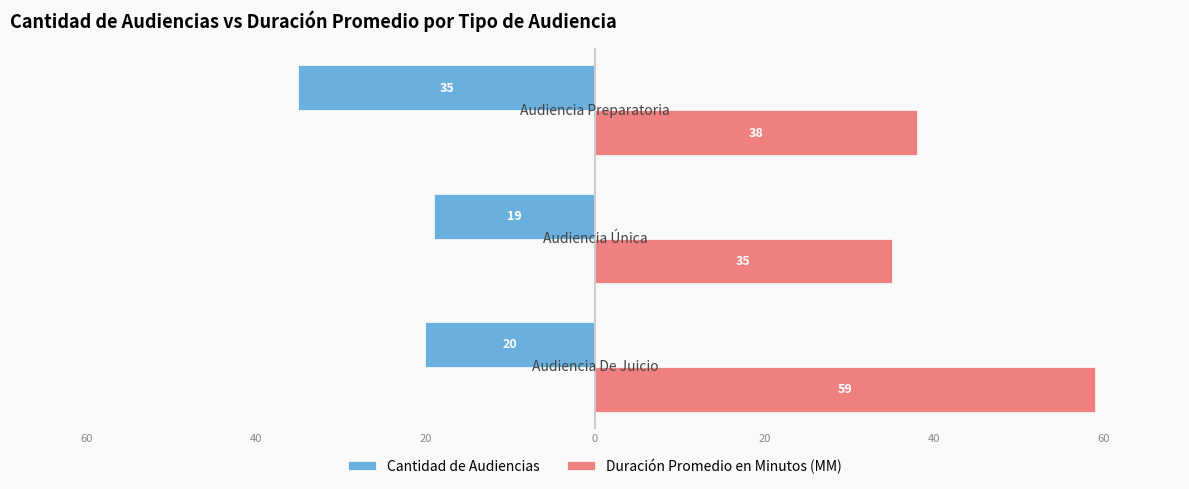

What are all the series names shown in the legend?

Cantidad de Audiencias, Duración Promedio en Minutos (MM)